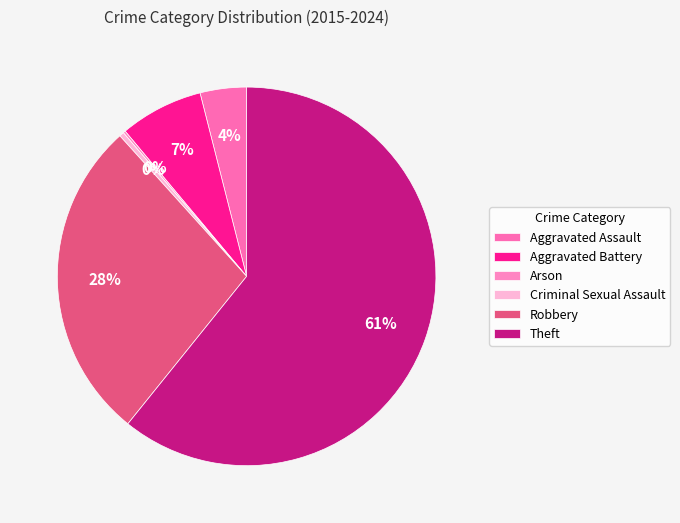

What is the change in value from Aggravated Battery to Criminal Sexual Assault?

-34